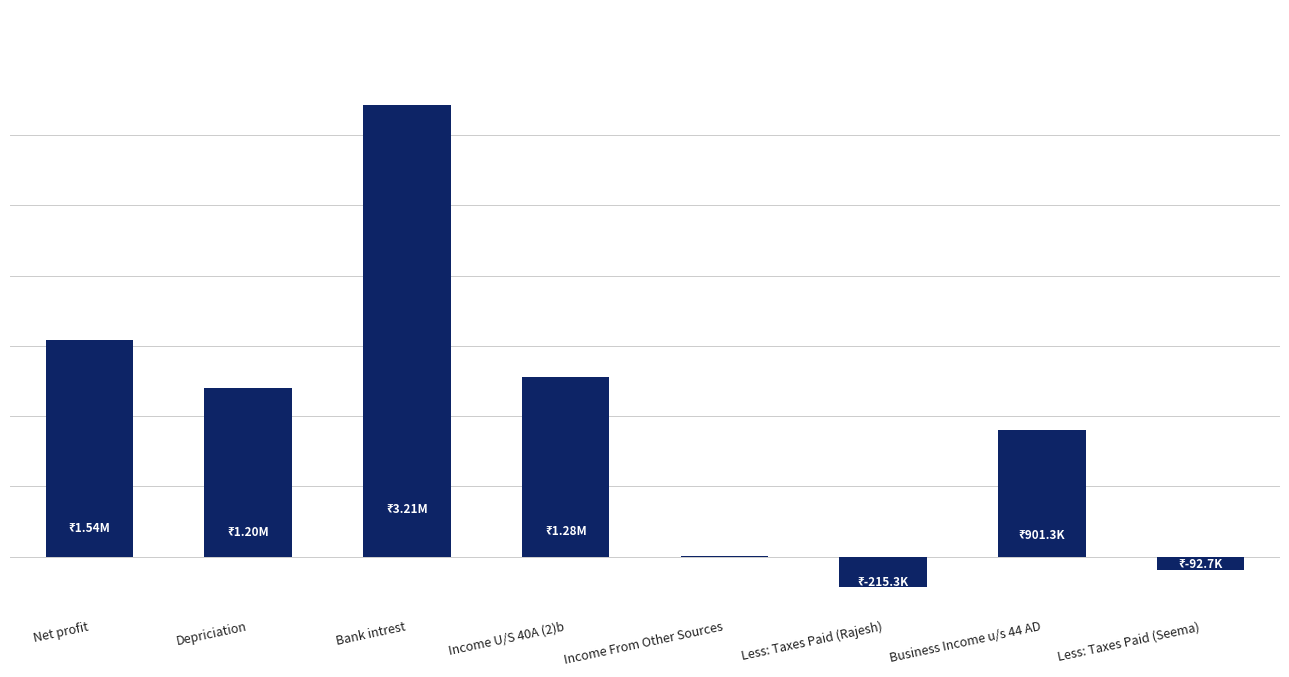

Are the bars horizontal?

No